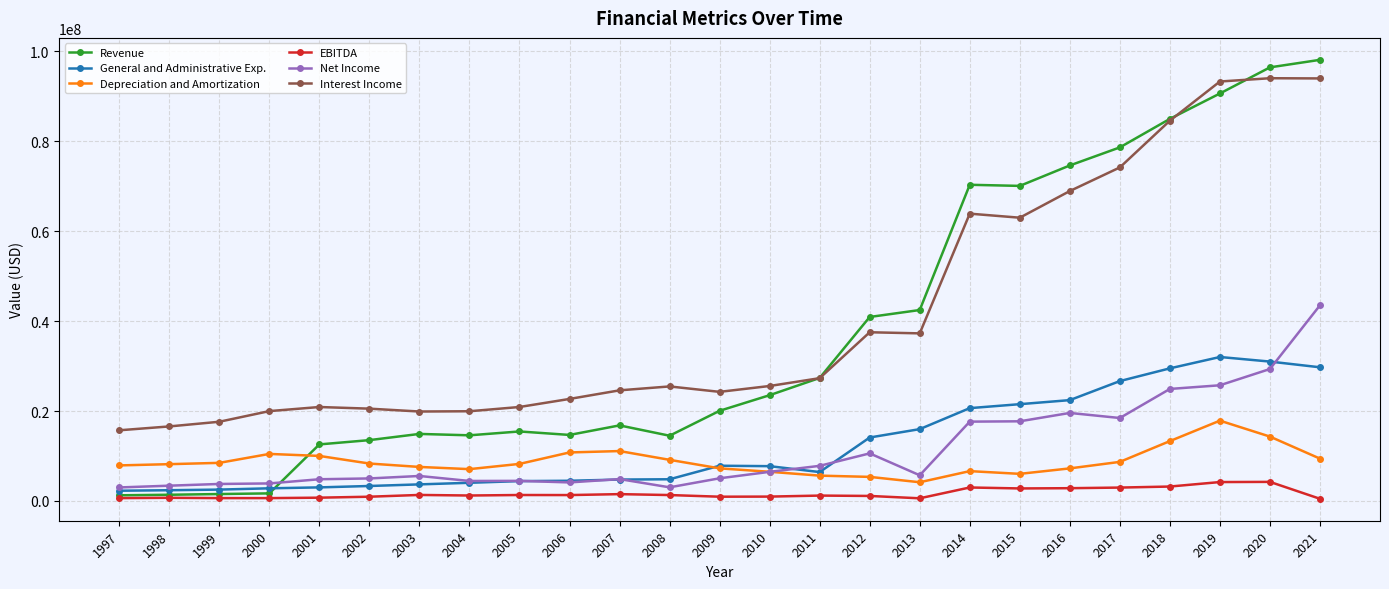

Is the value of General and Administrative Exp. at 2015 greater than the value of Net Income at 2003?

Yes